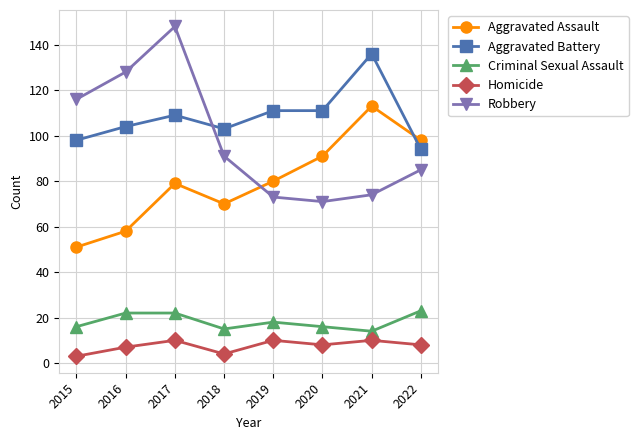

Which category has the highest value in the Aggravated Battery series?

2021